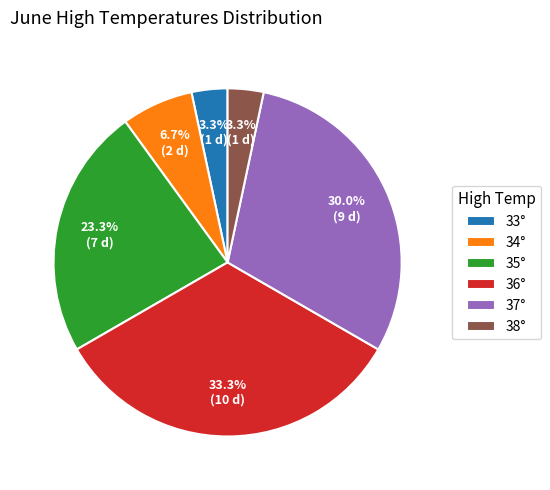

How many segments does this pie chart have?

6